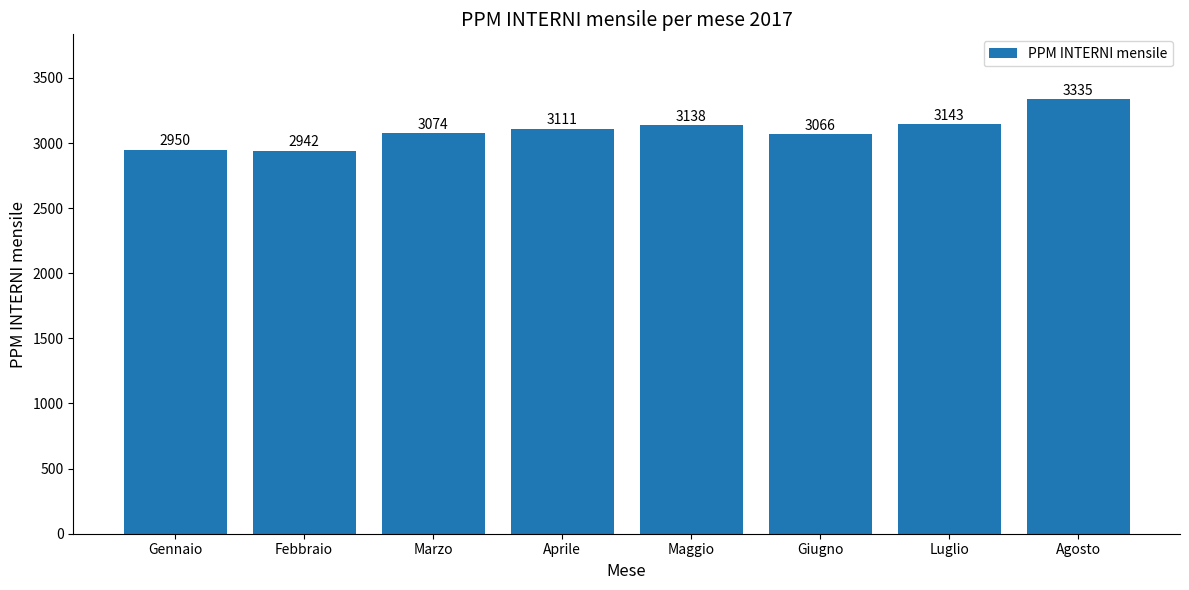

What is the label of the 8th bar from the right?

Gennaio